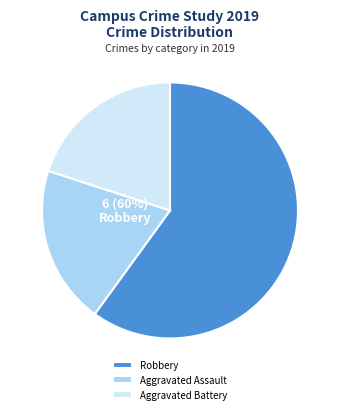

What percentage do Aggravated Assault and Aggravated Battery together represent?

40.0%